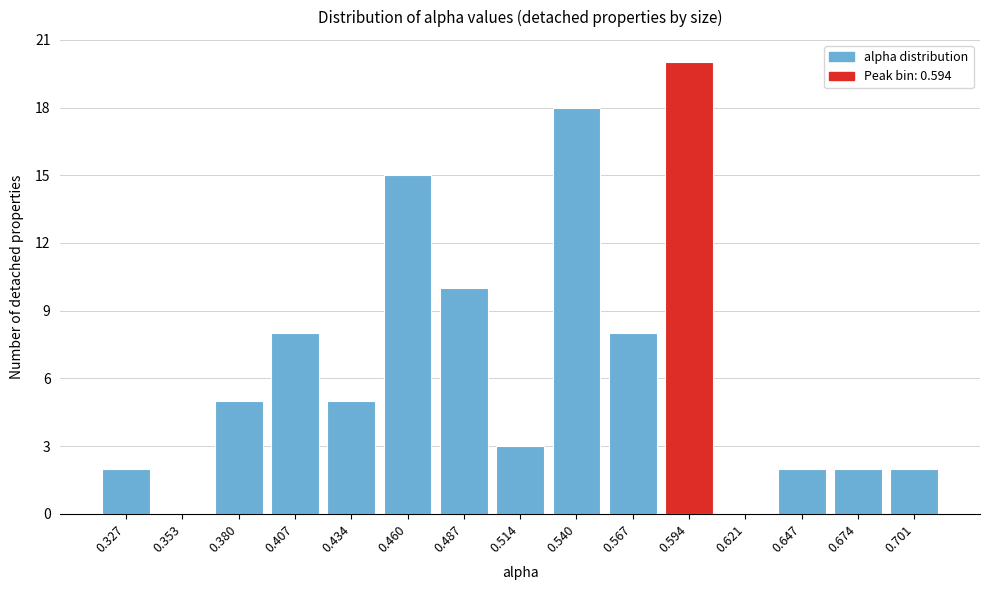

Reading left to right, transcribe all the data shown in this chart.

0.327=2	0.353=0	0.380=5	0.407=8	0.434=5	0.460=15	0.487=10	0.514=3	0.540=18	0.567=8	0.594=20	0.621=0	0.647=2	0.674=2	0.701=2